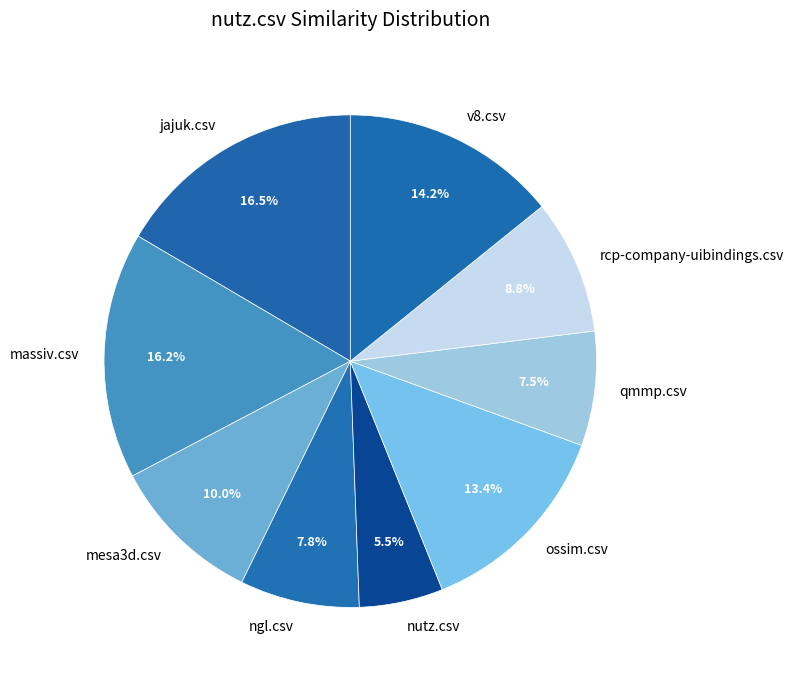

What is the total percentage of jajuk.csv and ossim.csv?

29.9%